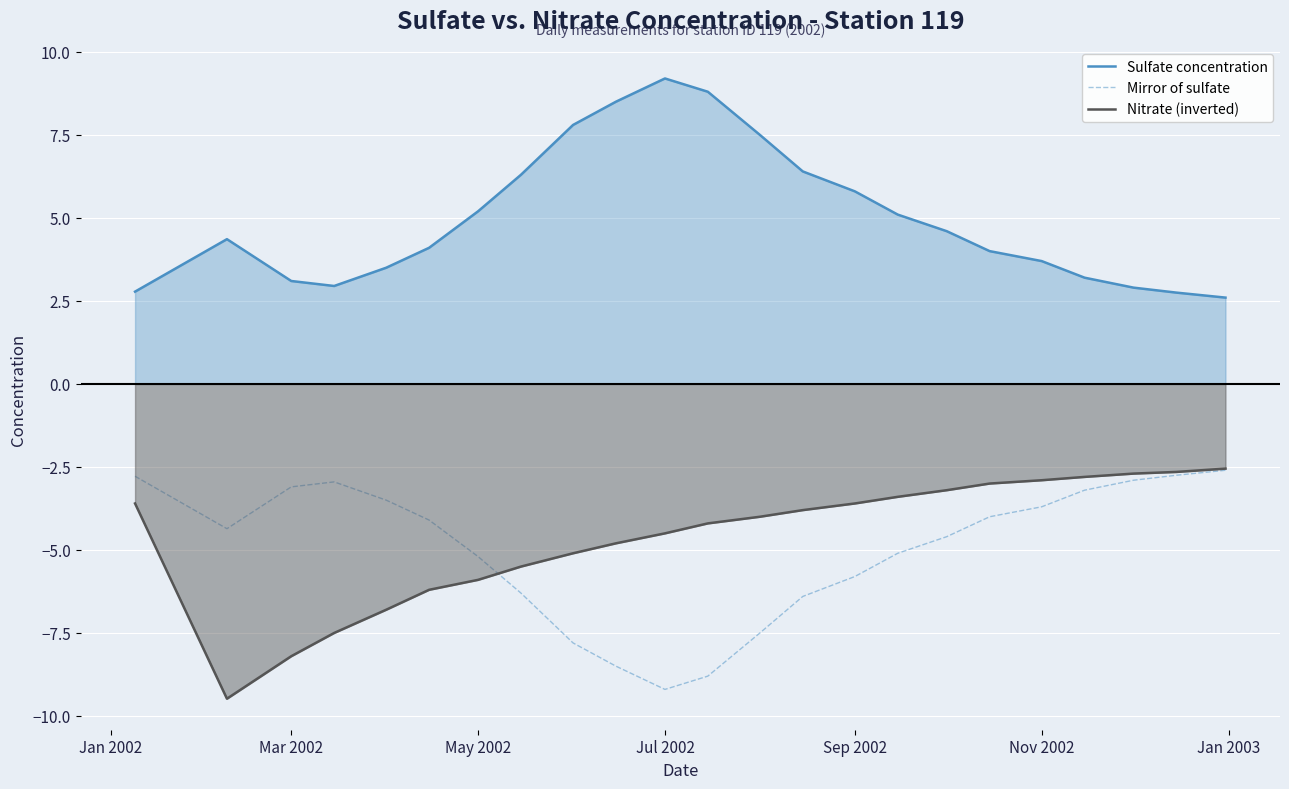

Which series has the largest total across all categories?

Sulfate concentration